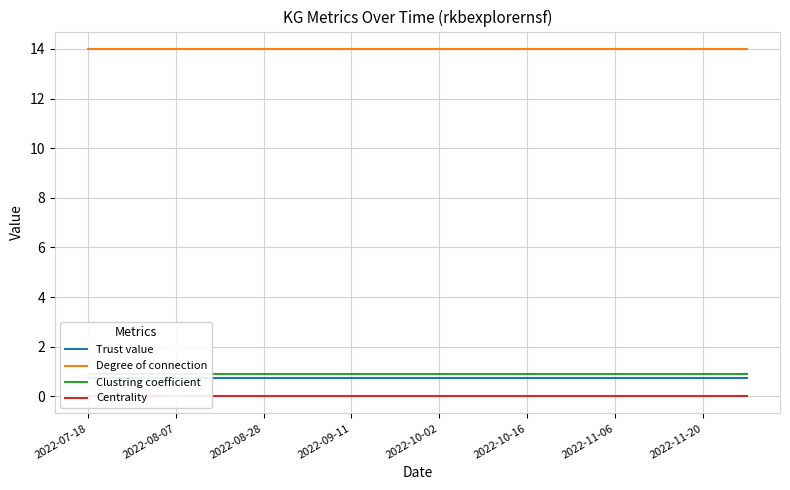

True or false: Degree of connection and Trust value intersect in this chart.

False